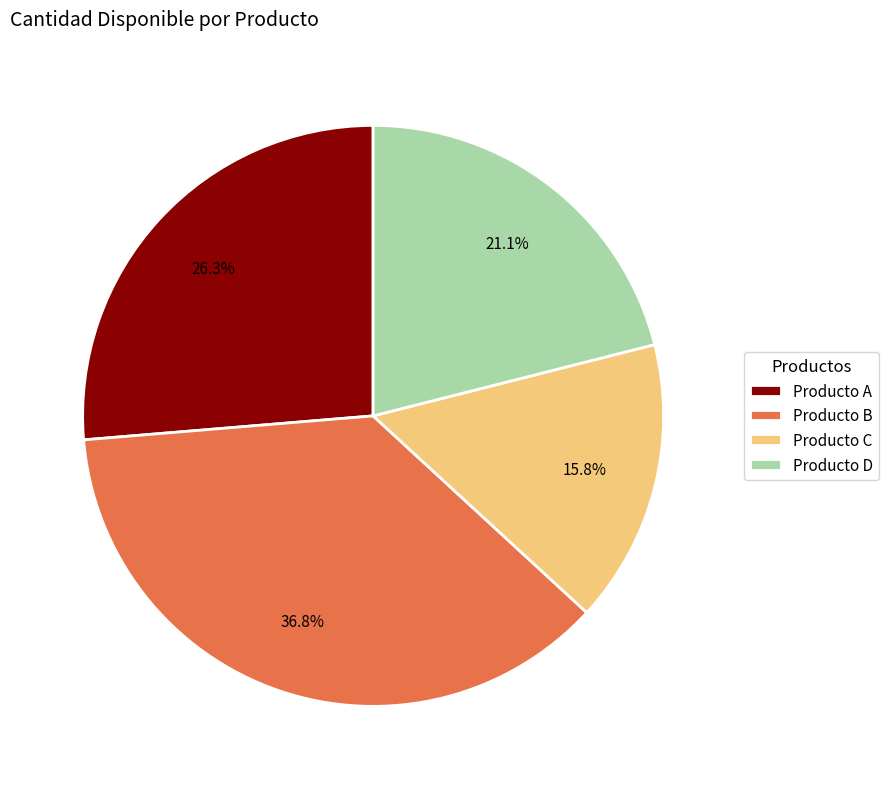

Is there a majority slice in this chart?

No